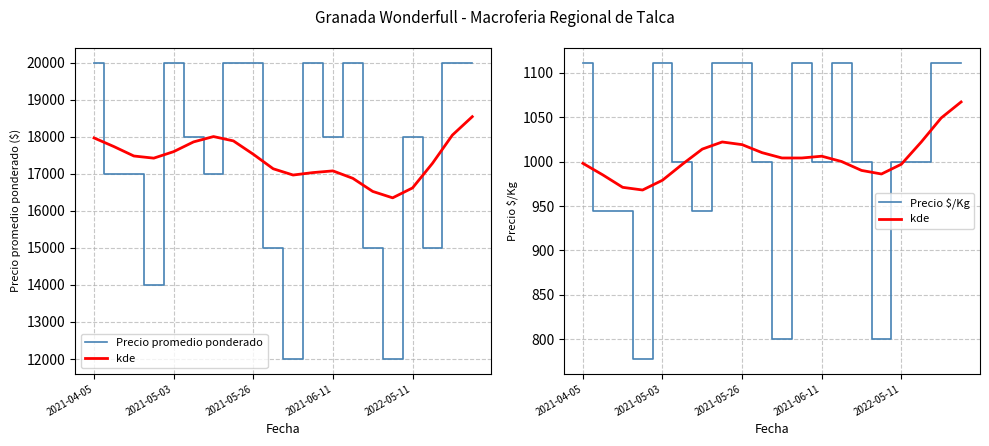

At which category does kde reach its first local peak?

7